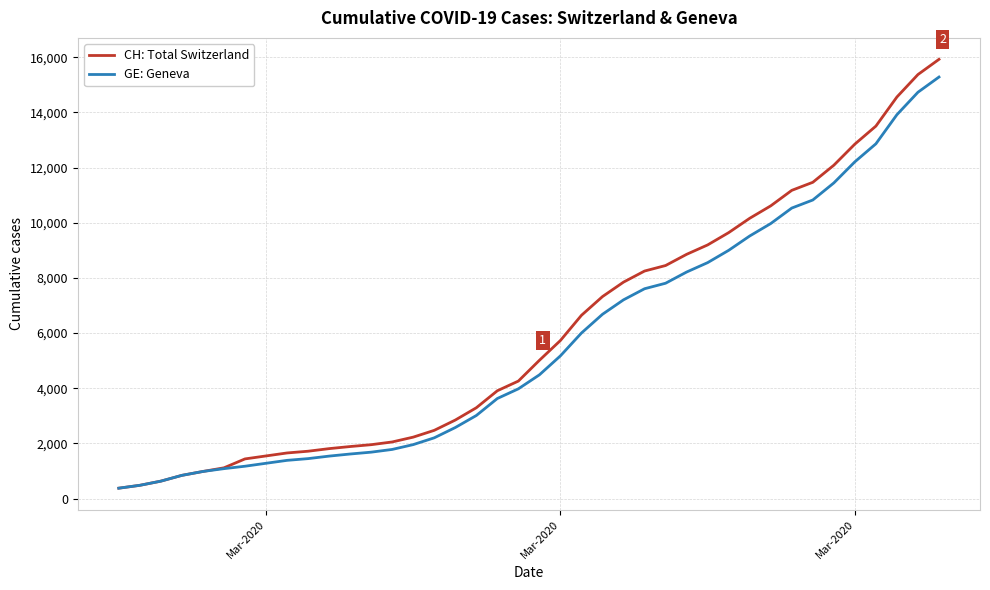

What is the greatest value displayed?

15926